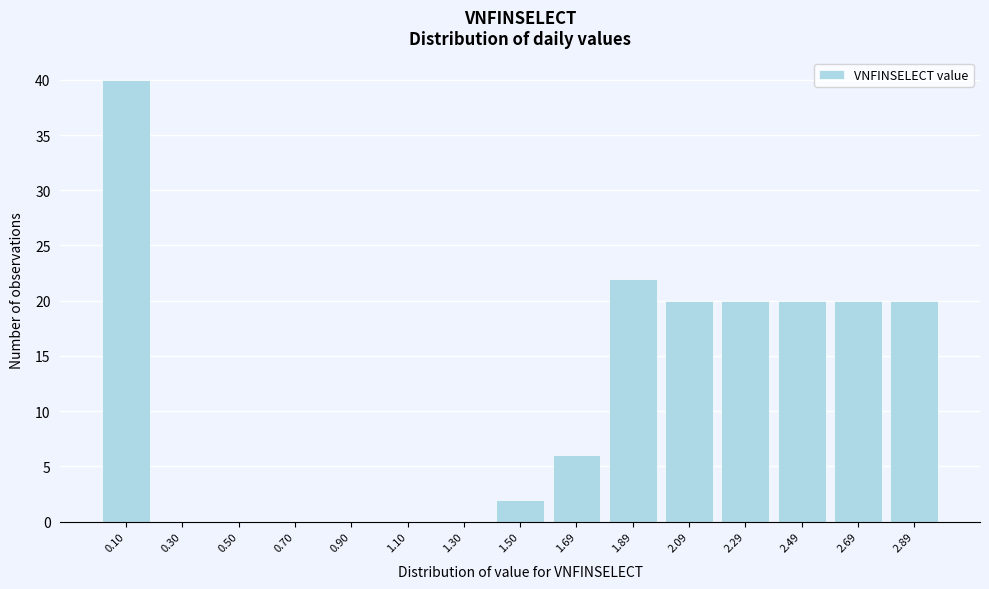

Reading left to right, what are all the values shown in this chart?

0.10=40	0.30=0	0.50=0	0.70=0	0.90=0	1.10=0	1.30=0	1.50=2	1.69=6	1.89=22	2.09=20	2.29=20	2.49=20	2.69=20	2.89=20